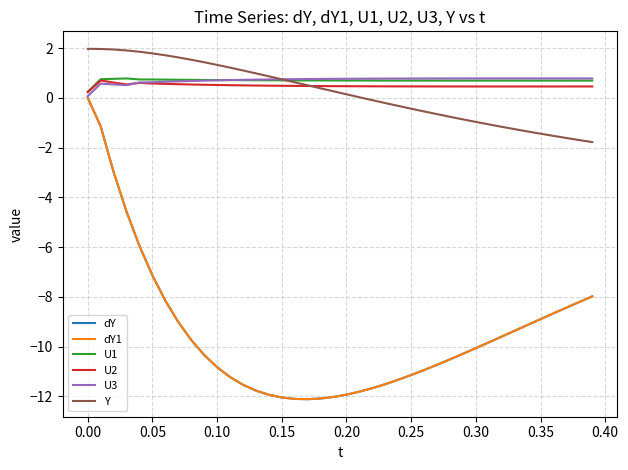

Does the chart display data point markers on the line(s)?

No